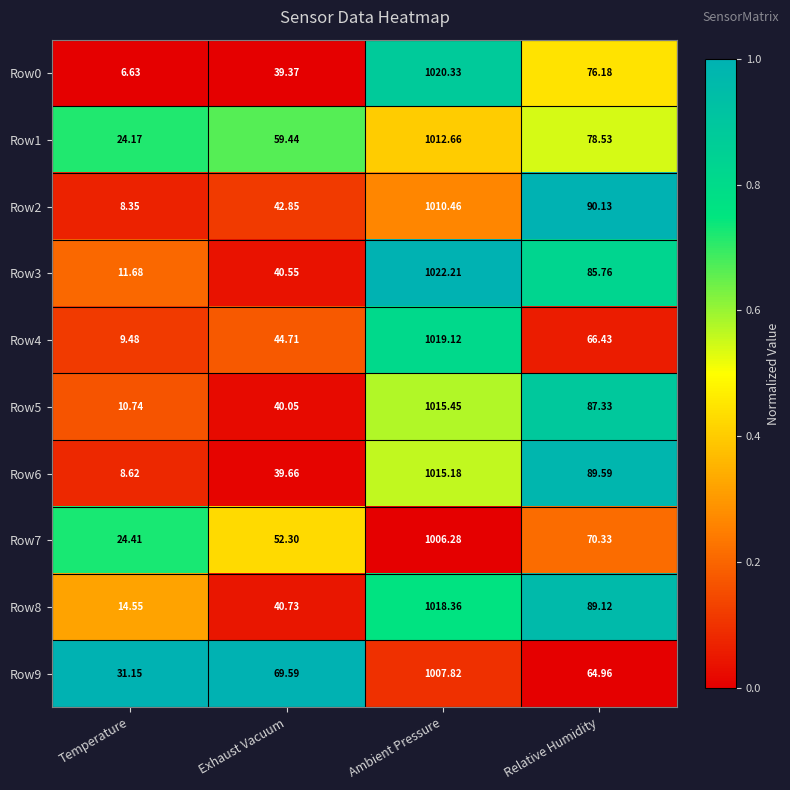

Rank the categories by Row7 value from lowest to highest.

Temperature, Exhaust Vacuum, Relative Humidity, Ambient Pressure